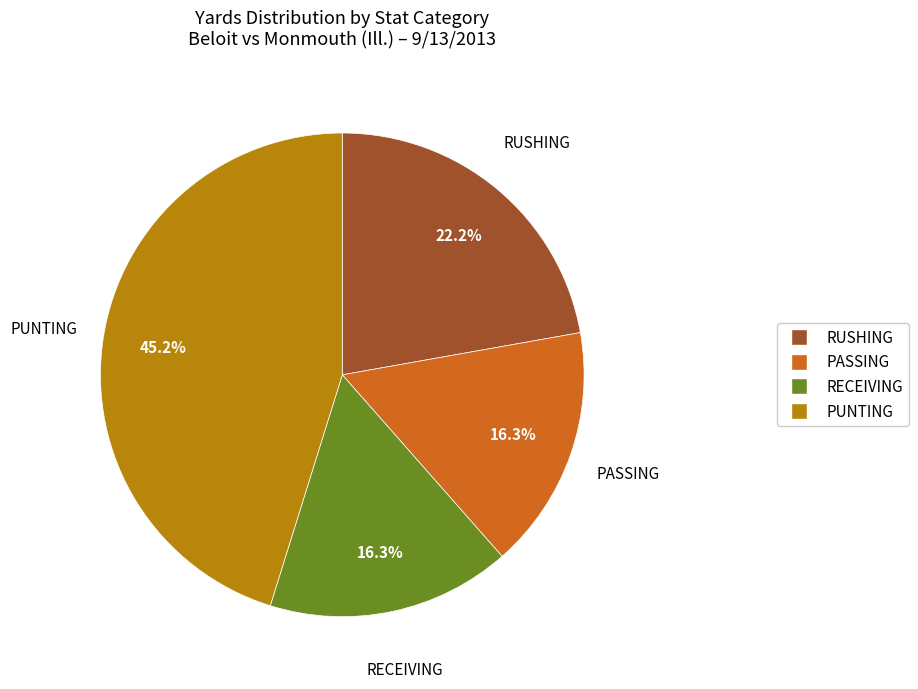

Between PUNTING and RECEIVING, which is larger?

PUNTING